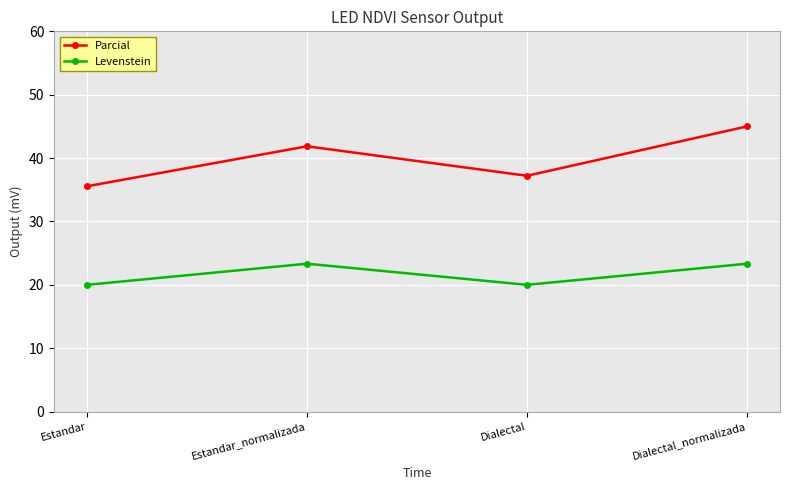

Read the Parcial value at Estandar_normalizada.

41.9